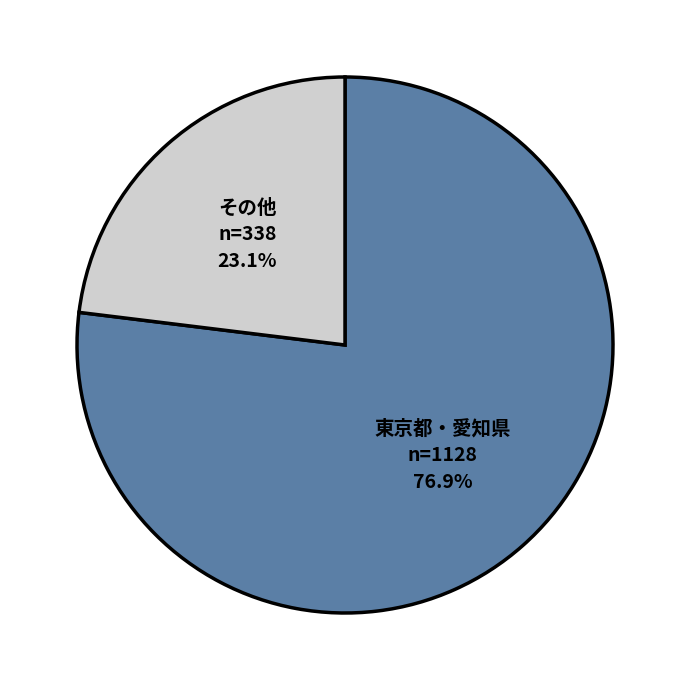

To the nearest percent, what is the average slice percentage?

50%